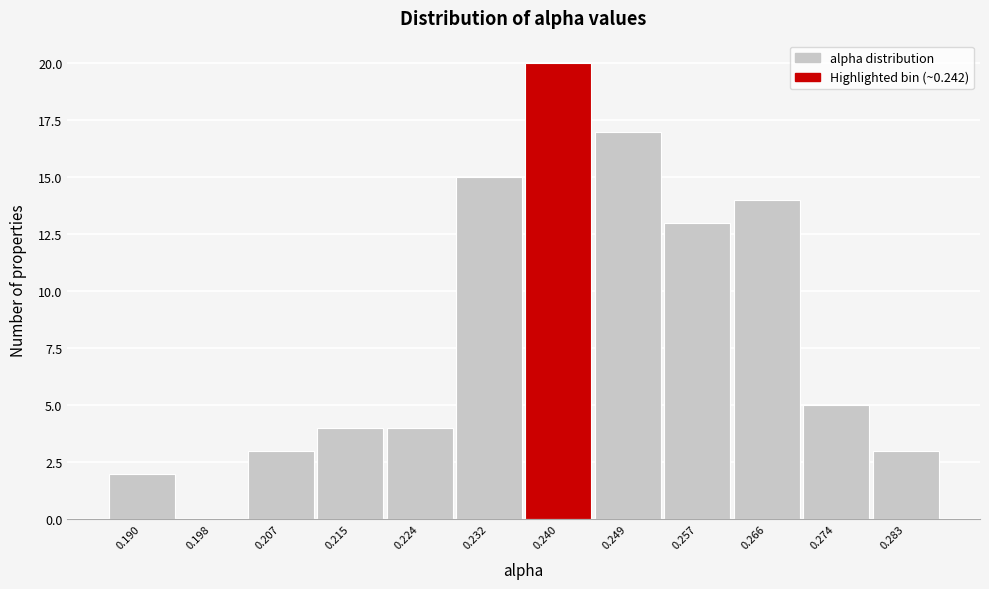

Reading left to right, extract all data points from this chart.

0.190=2	0.198=0	0.207=3	0.215=4	0.224=4	0.232=15	0.240=20	0.249=17	0.257=13	0.266=14	0.274=5	0.283=3